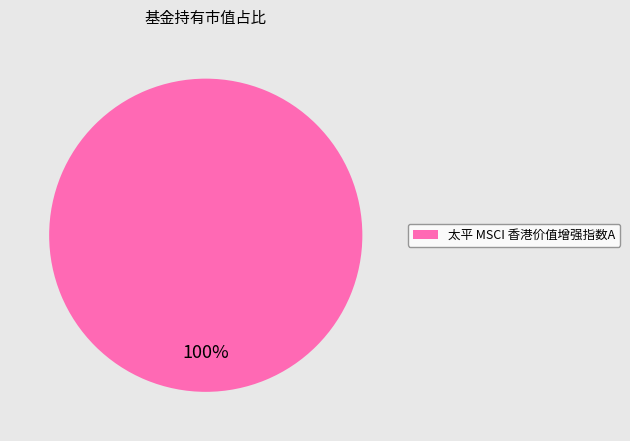

How many slices are in this pie chart?

1